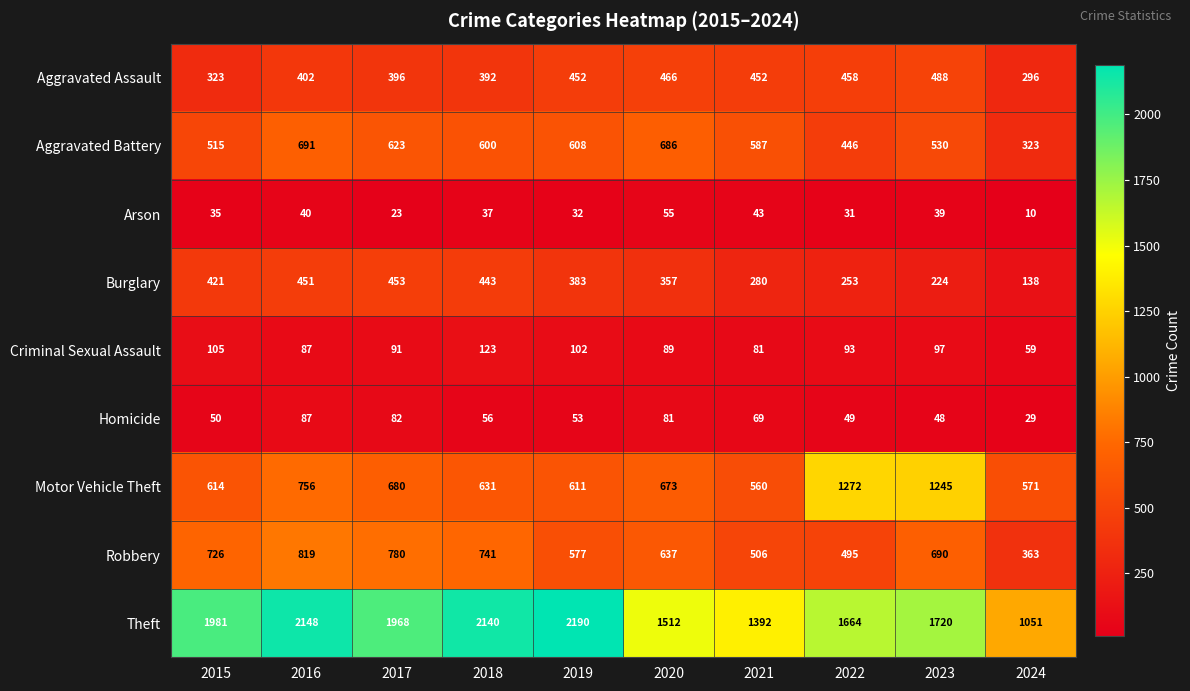

What is the maximum value shown in the chart?

2190